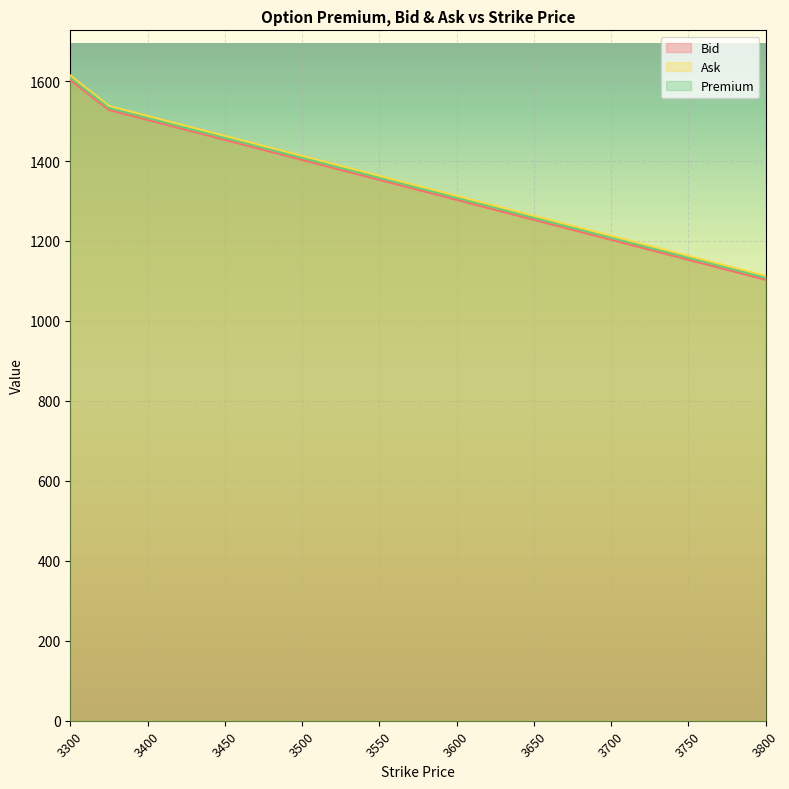

Does the chart display data point markers on the line(s)?

No